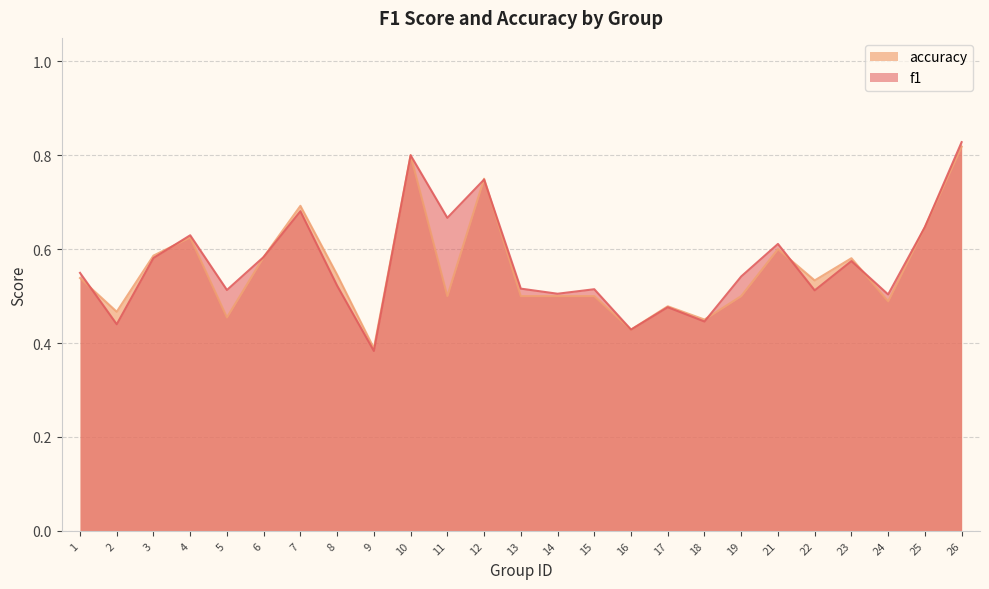

The accuracy series shows 0.8 at 2. True or false?

False